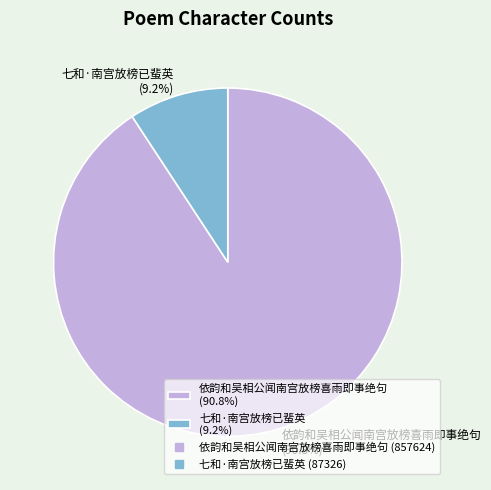

How many segments does this pie chart have?

2